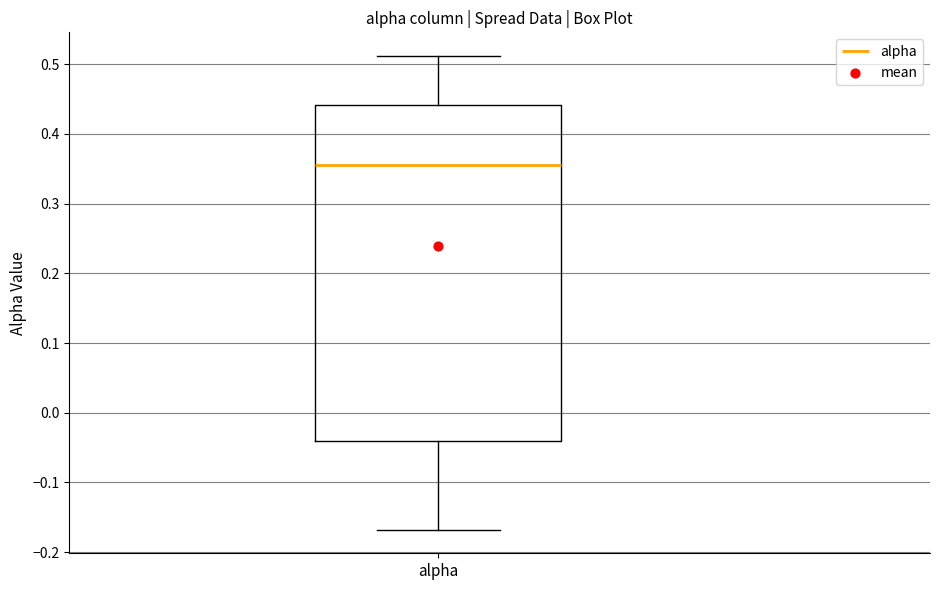

Read this box plot against the y-axis: the position of the median line, the range covered by the box, and the ends of both whiskers. The values are not printed on the chart, so give them approximately, as read against the axis.

median 0.36, box -0.04 to 0.44, whiskers -0.17 to 0.51